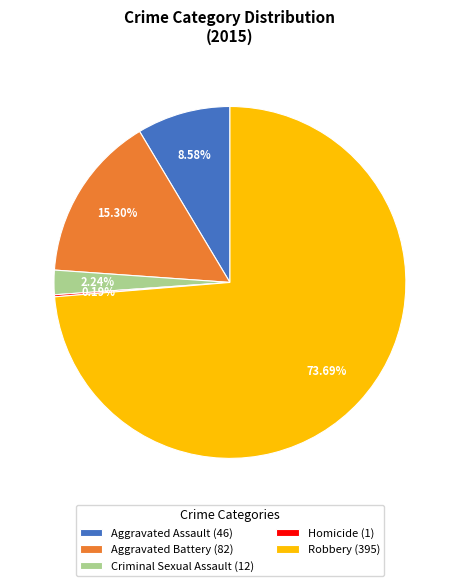

To the nearest percent, what percentage of the pie is Robbery?

74%